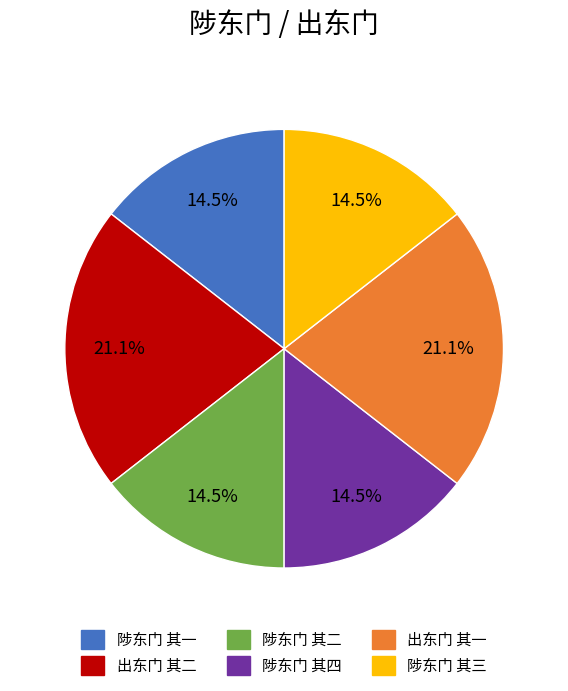

Count the number of slices in the pie.

6